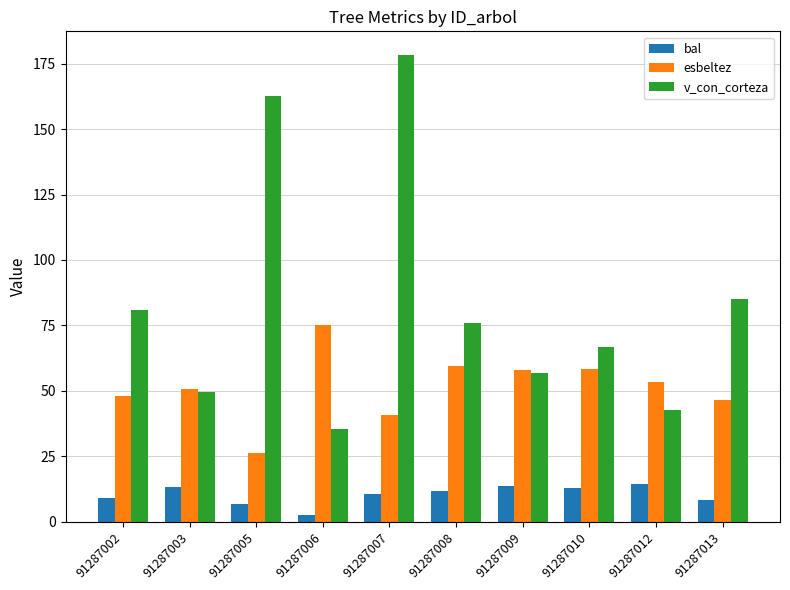

At how many categories does at least one series exceed 173?

1